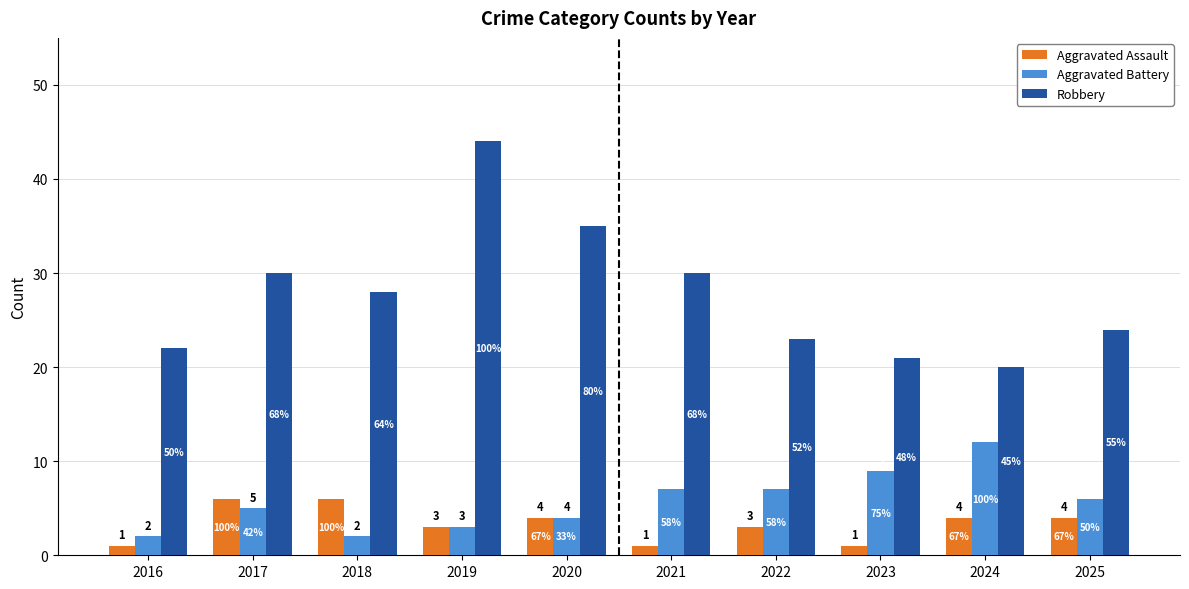

List the series in order of their peak value, highest first.

Robbery, Aggravated Battery, Aggravated Assault